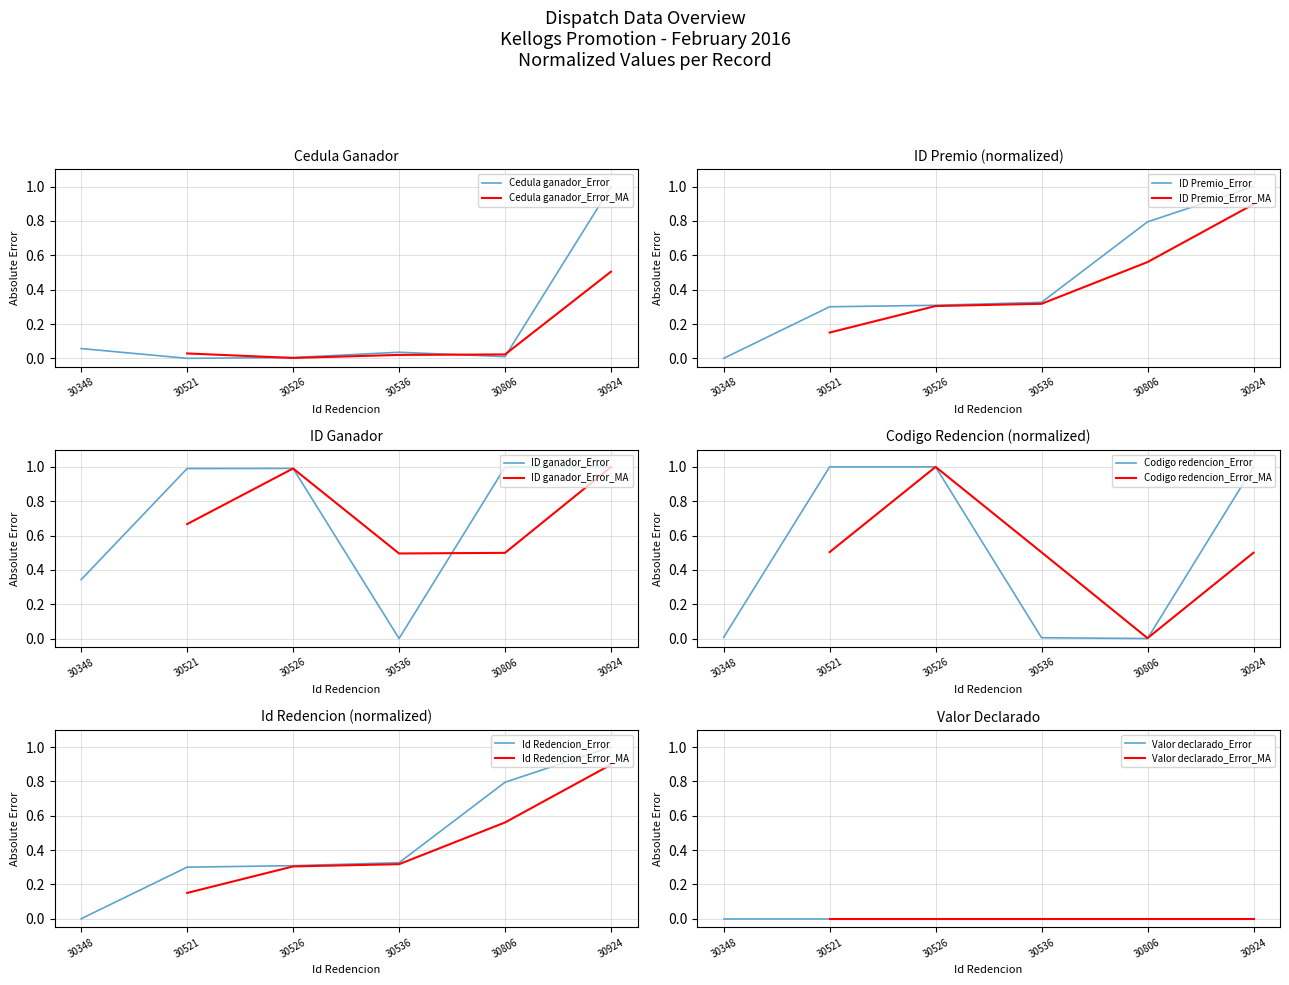

Does the chart display data point markers on the line(s)?

No